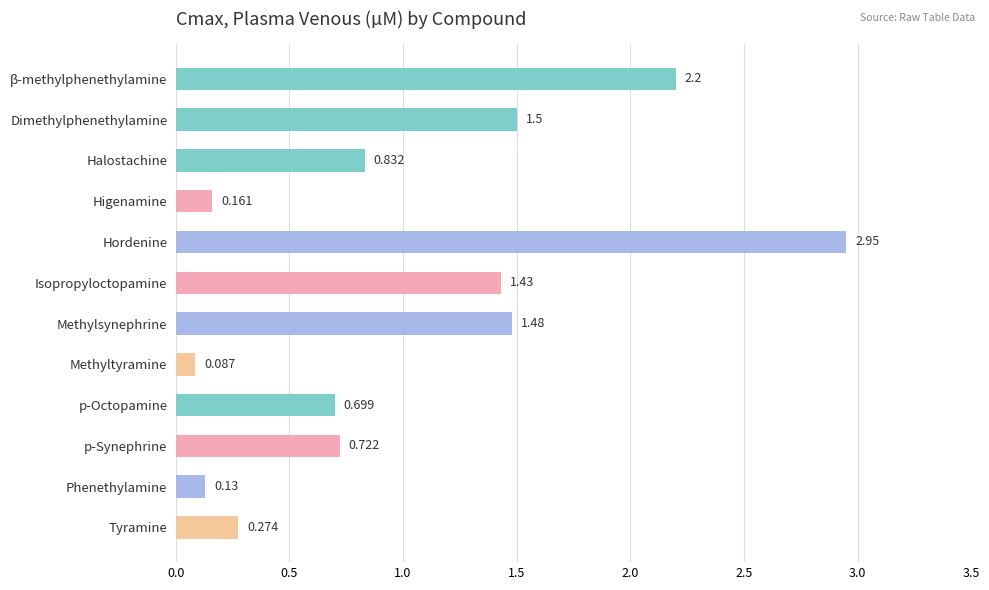

Rank the categories by value from highest to lowest.

Hordenine, β-methylphenethylamine, Dimethylphenethylamine, Methylsynephrine, Isopropyloctopamine, Halostachine, p-Synephrine, p-Octopamine, Tyramine, Higenamine, Phenethylamine, Methyltyramine